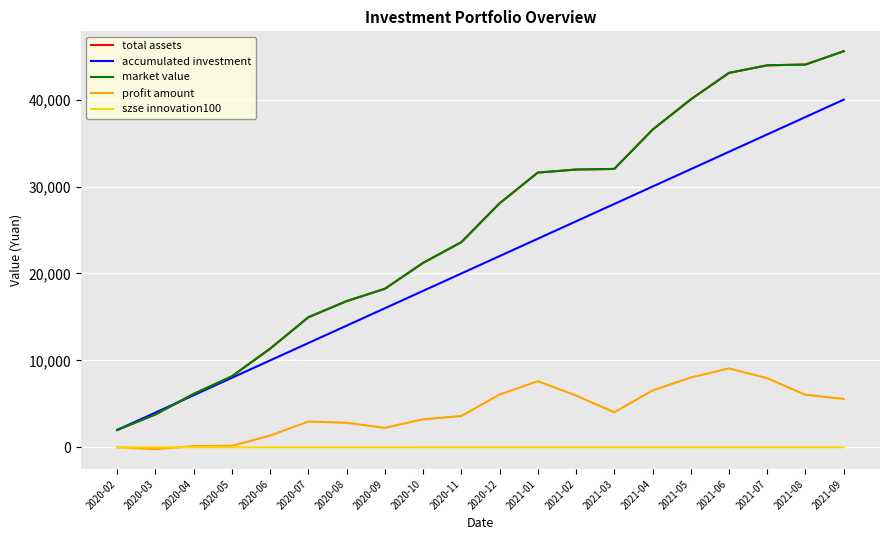

Does the chart display data point markers on the line(s)?

No